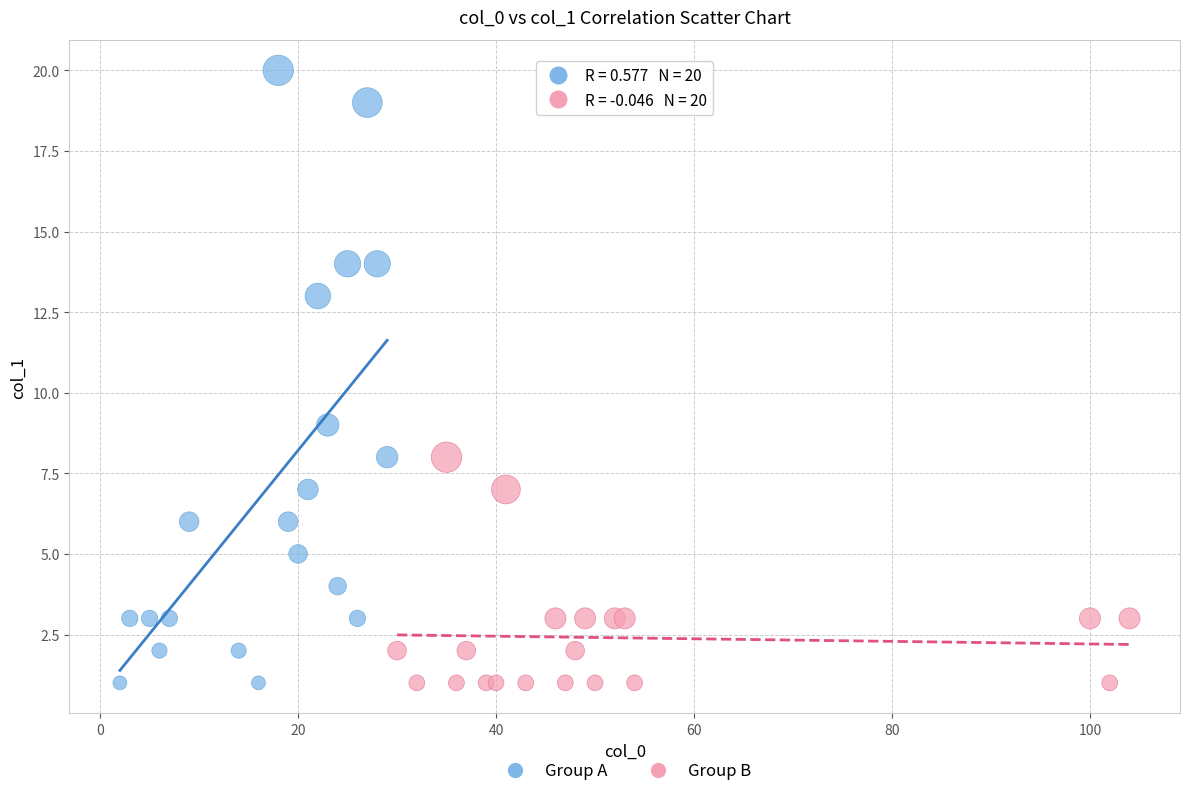

What are all the series names shown in the legend?

Group A, Group B